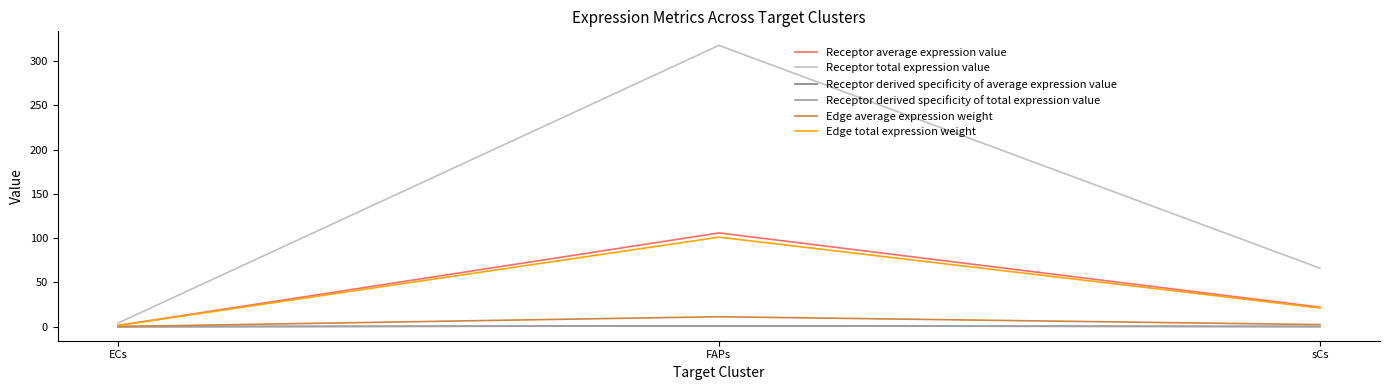

Does the chart display data point markers on the line(s)?

No